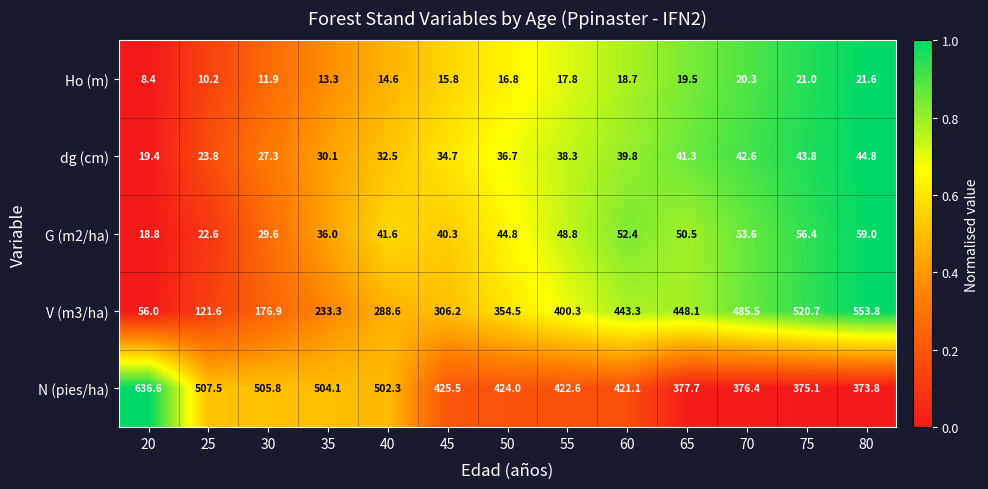

What is the average value of the N (pies/ha) series?

450.2